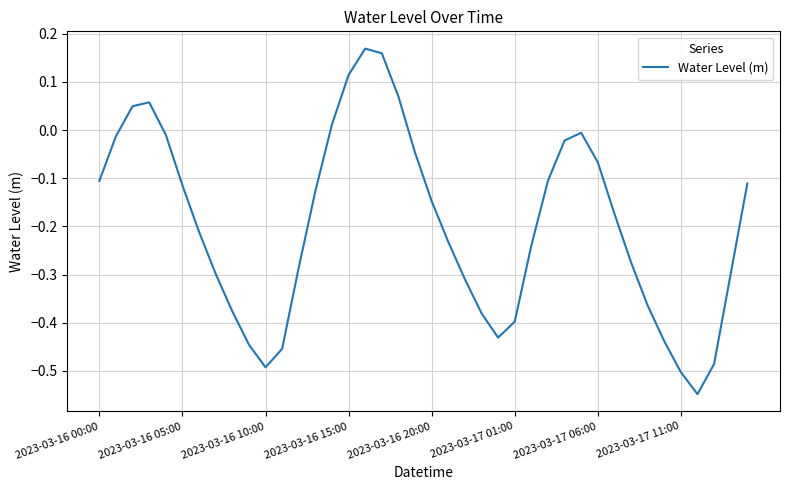

How many lines are shown in the chart?

1